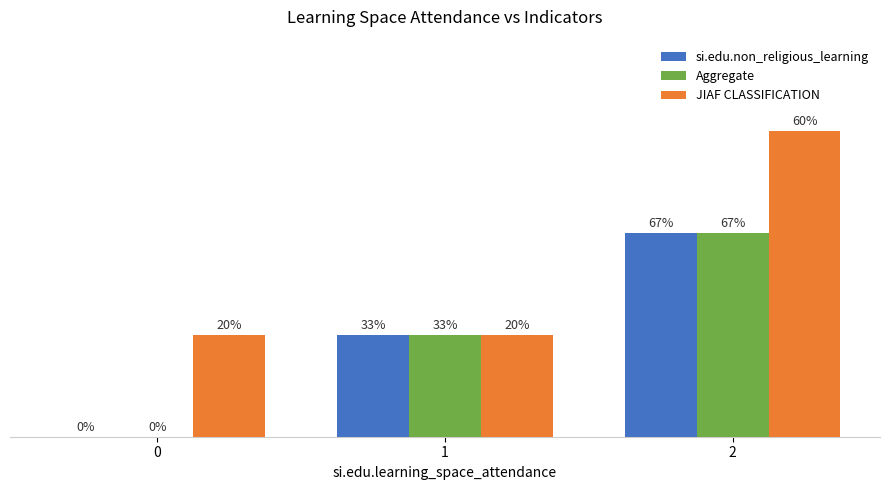

What are all the series names shown in the legend?

si.edu.non_religious_learning, Aggregate, JIAF CLASSIFICATION